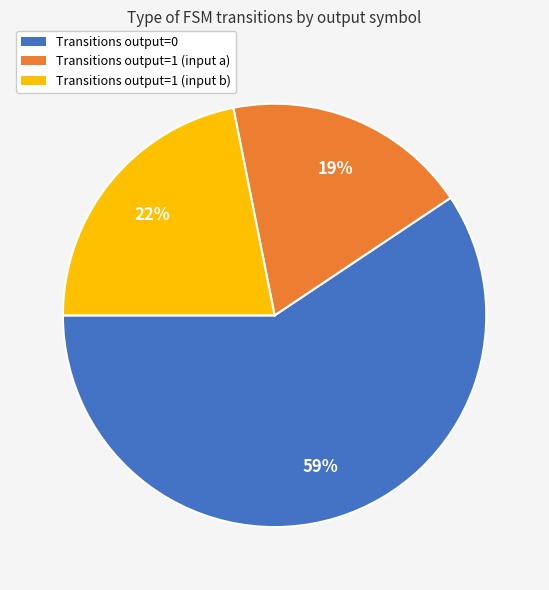

Is there a majority slice in this chart?

Yes